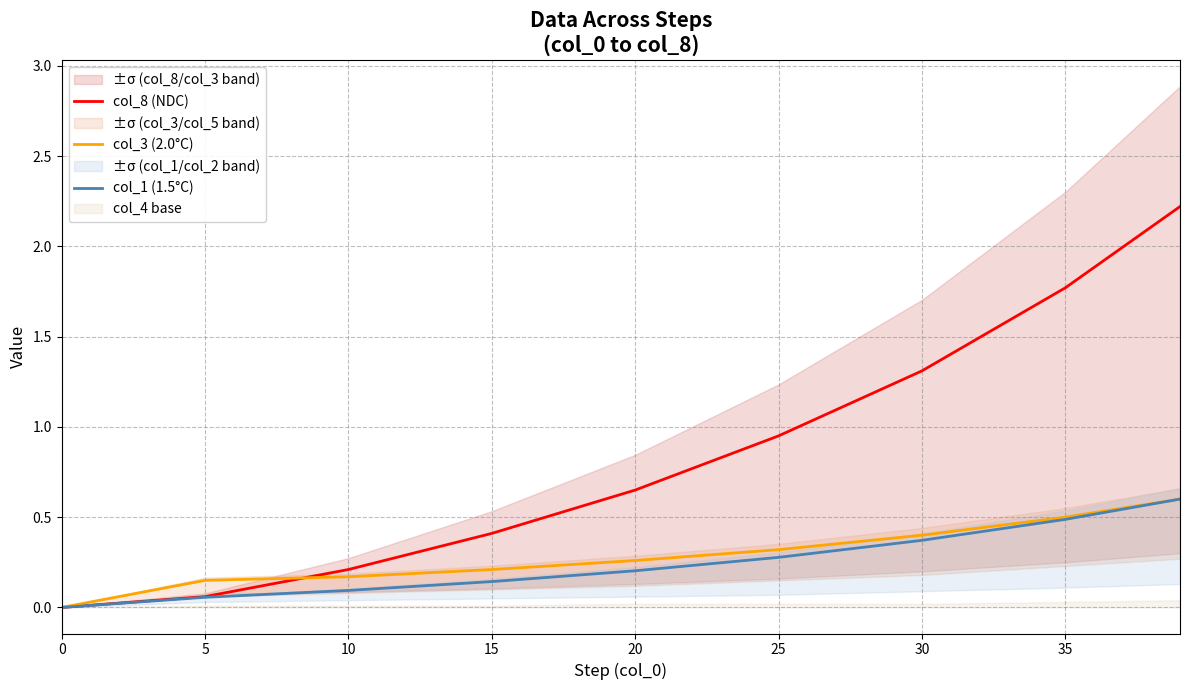

Which series has the widest spread of values?

col_8 (NDC)